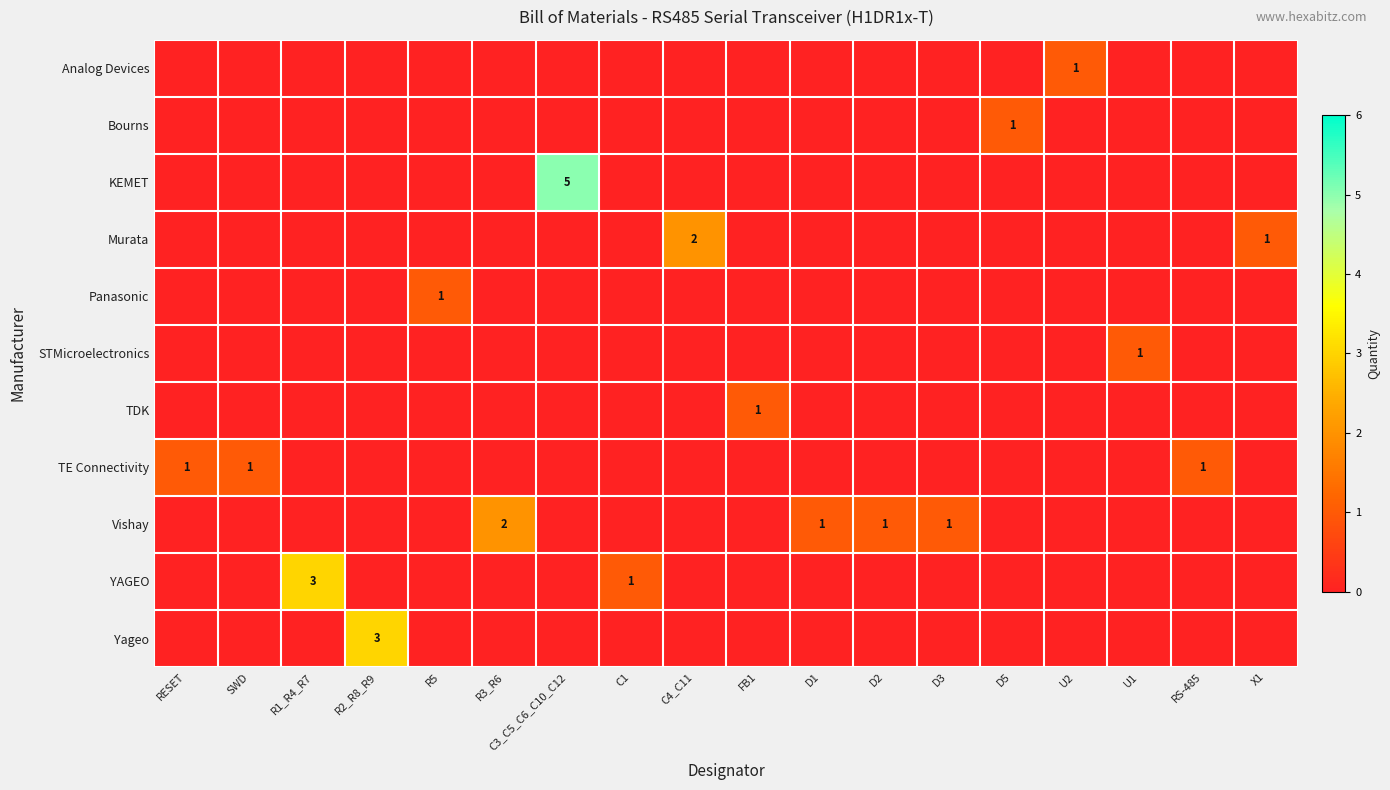

True or false: Bourns has a value of 2 at D5.

False